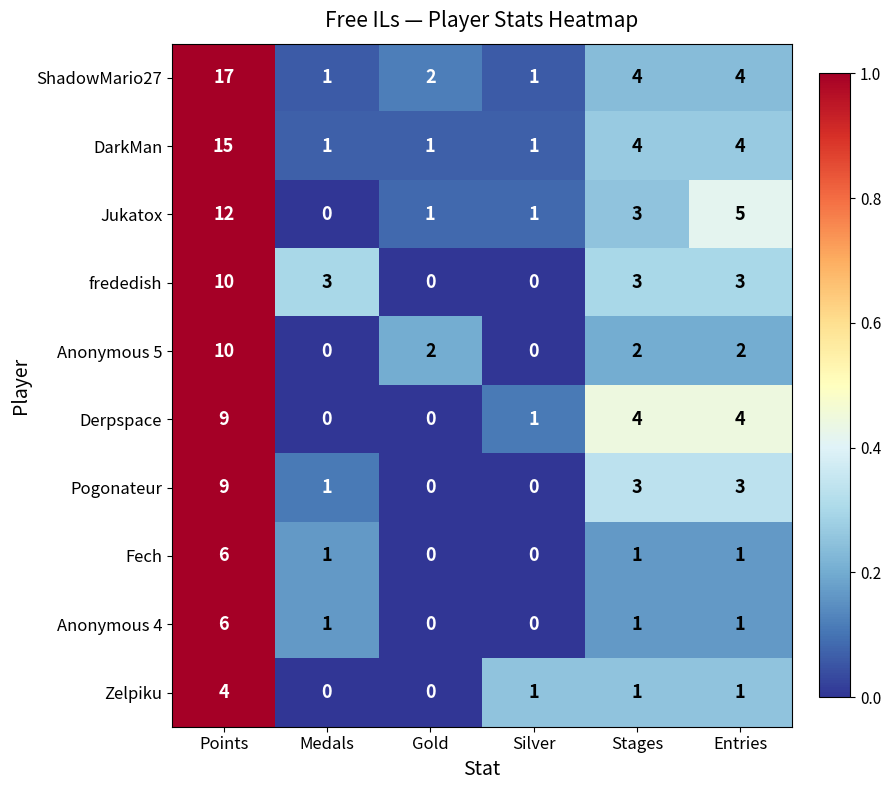

Is it true that frededish equals 7 at Silver?

False